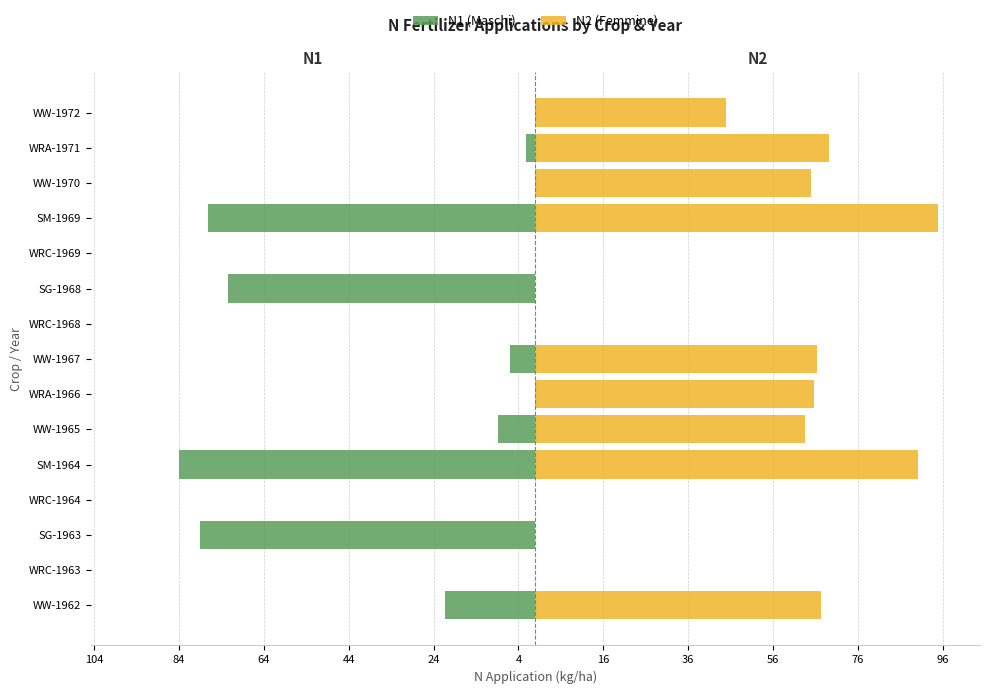

Which series changed the most between WRC-1964 and WRC-1968?

N1 (Maschi)